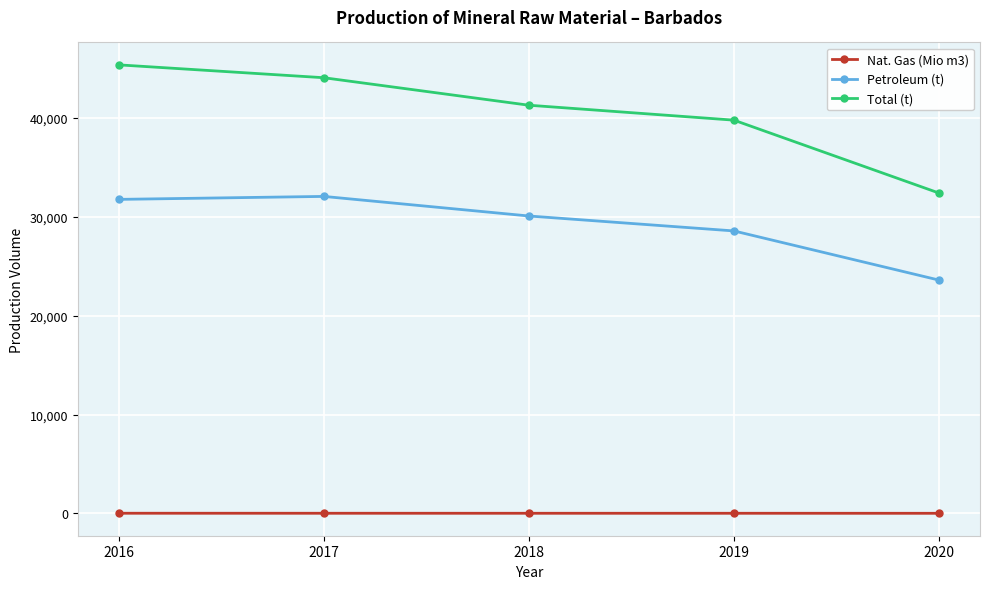

Rank the series by their maximum value, from highest to lowest.

Total (t), Petroleum (t), Nat. Gas (Mio m3)